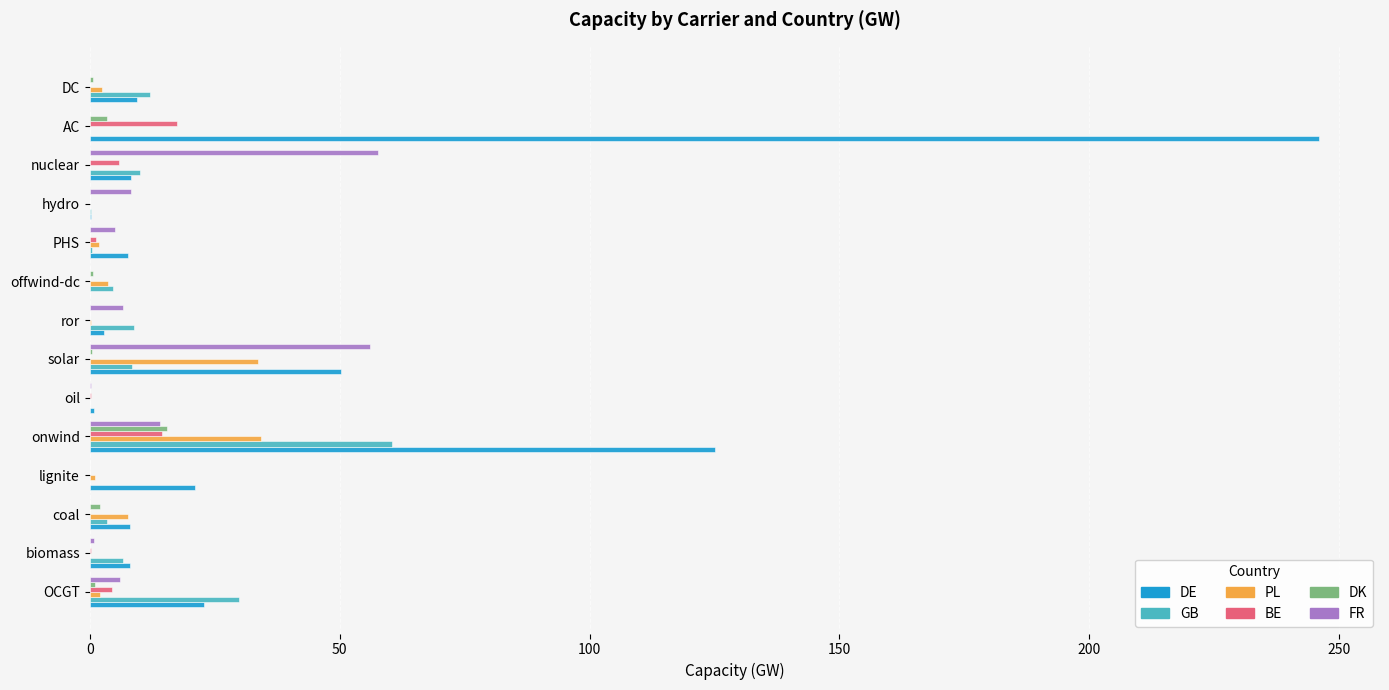

What is the greatest value displayed?

245.9